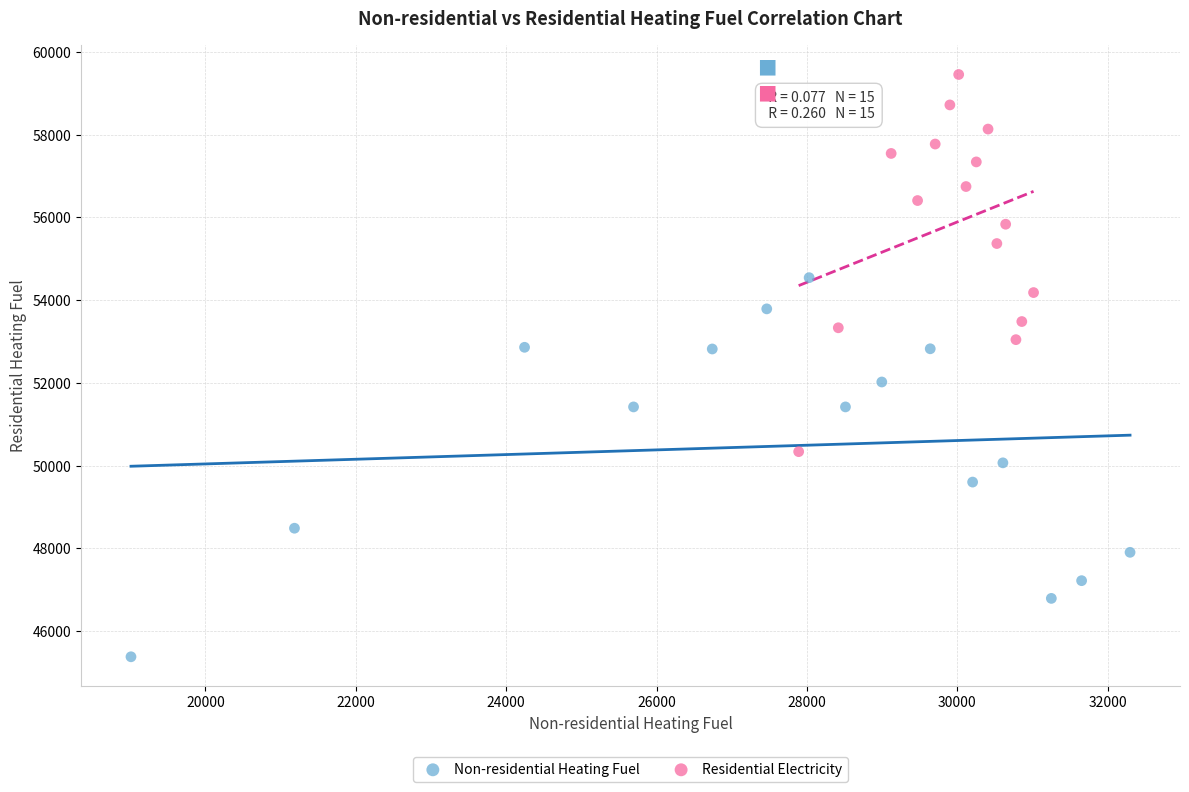

Which series reaches the maximum Y coordinate?

Residential Electricity